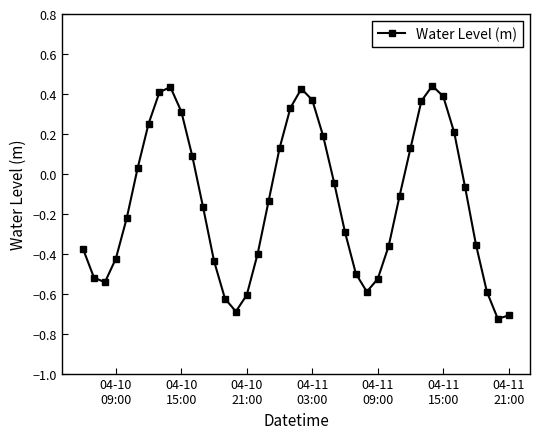

What is the difference between the maximum and second lowest values?

1.1